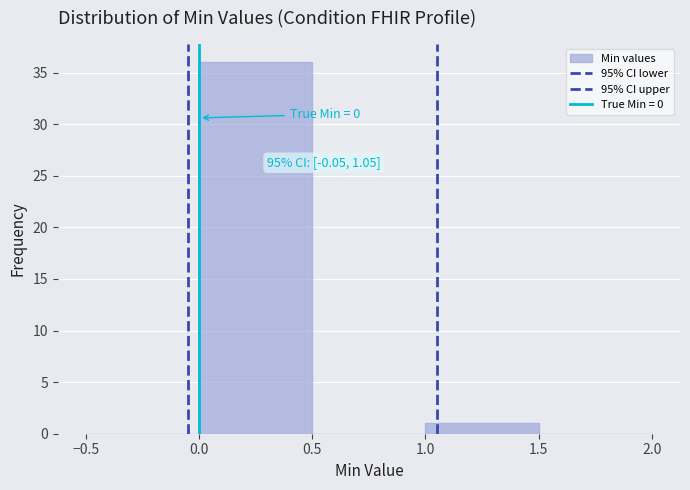

Over which range of the x-axis is the bar tallest?

0.0 to 0.5